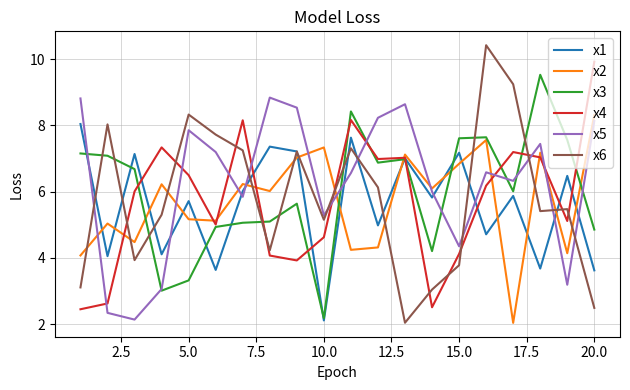

Which series has the widest spread of values?

x6